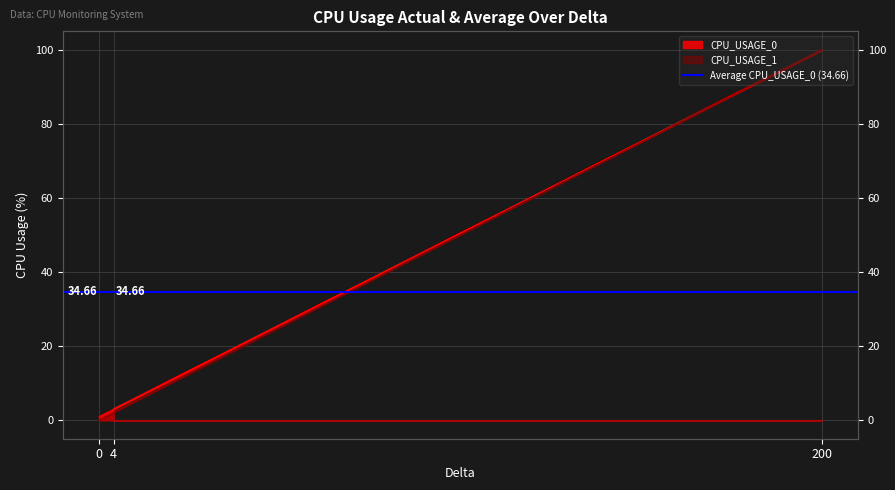

Is it true that CPU_USAGE_0 equals 142.9 at 200?

False